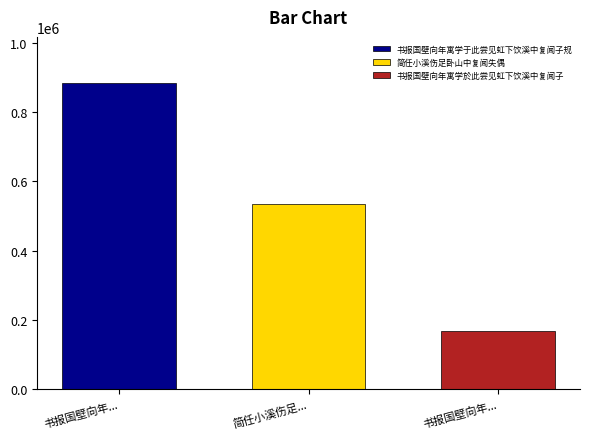

Read the 书报国壁向年寓学于此尝见虹下饮溪中复闻子规 value at 简任小溪伤足....

885000